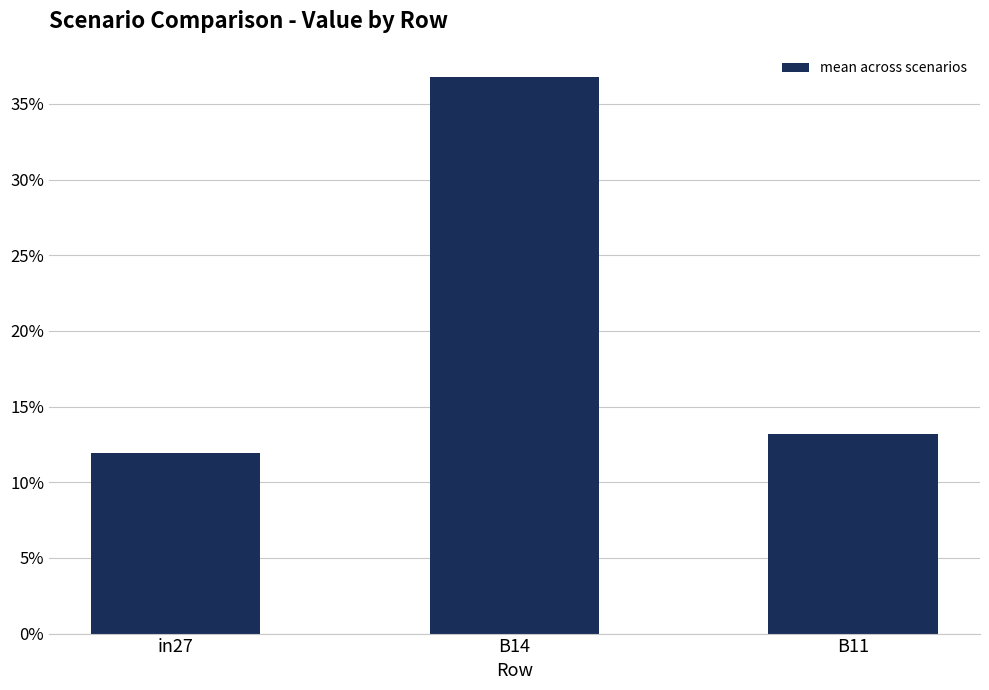

How many values are between 0 and 1?

3